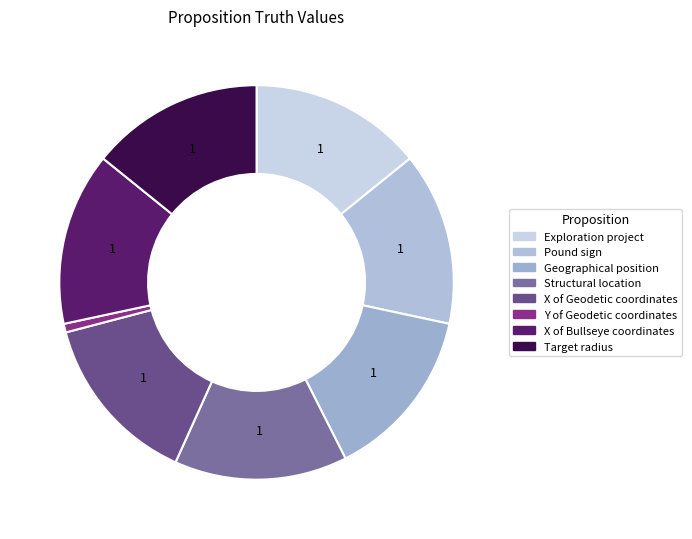

What is the smallest slice in the pie chart?

Y of Geodetic coordinates